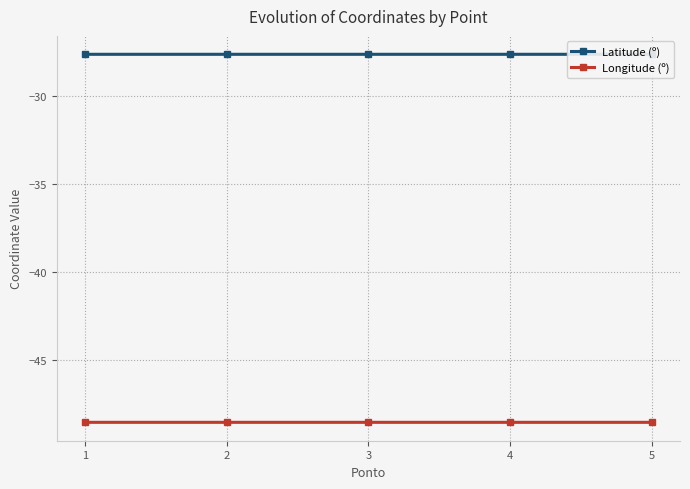

Rank the series at 2 from highest to lowest value.

Latitude (º), Longitude (º)